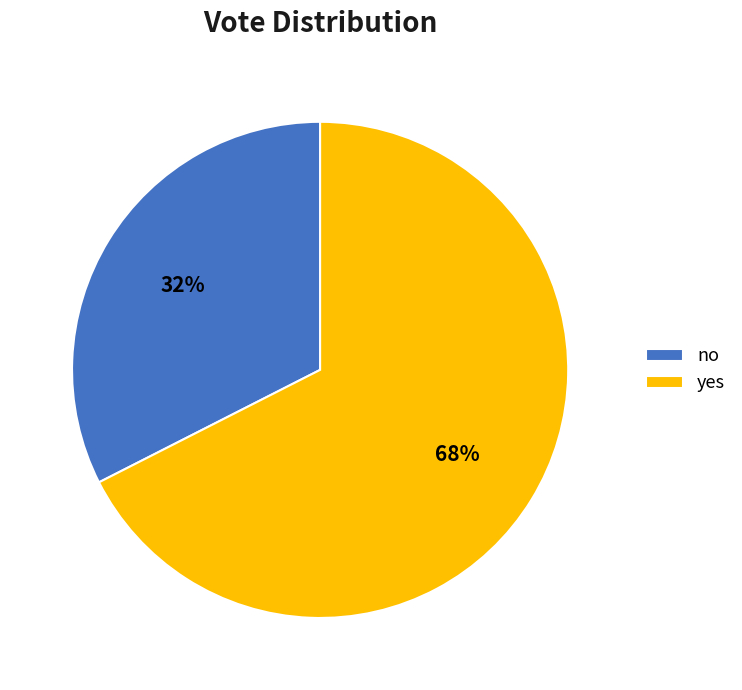

Rank the categories by value from highest to lowest.

yes, no